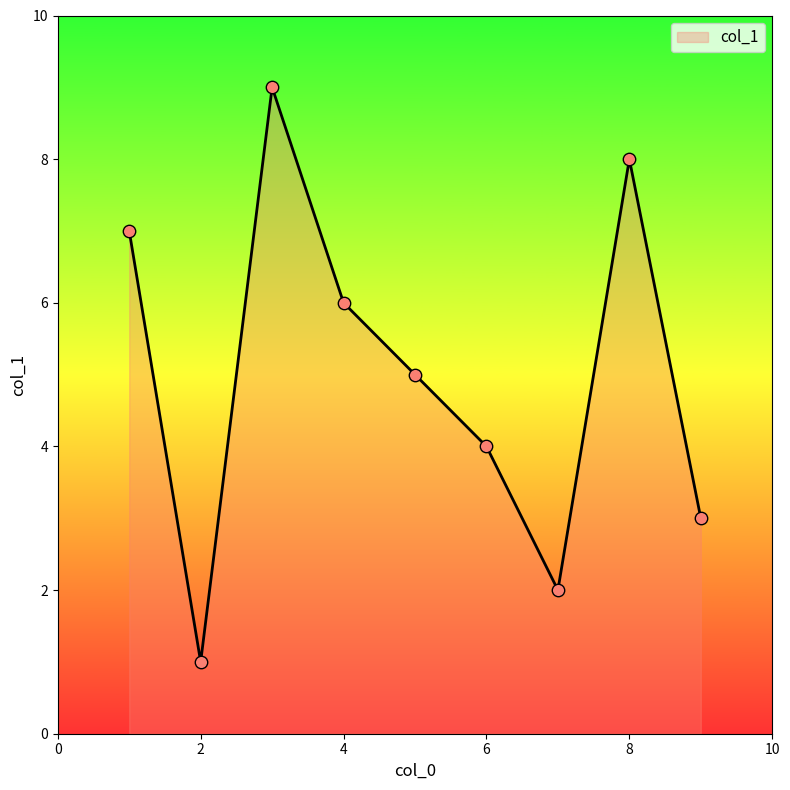

What is the difference between the maximum and minimum values?

8